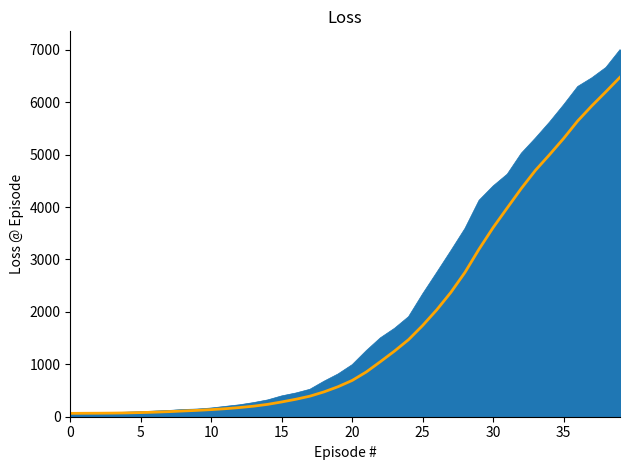

Which label corresponds to the largest value in the chart?

39